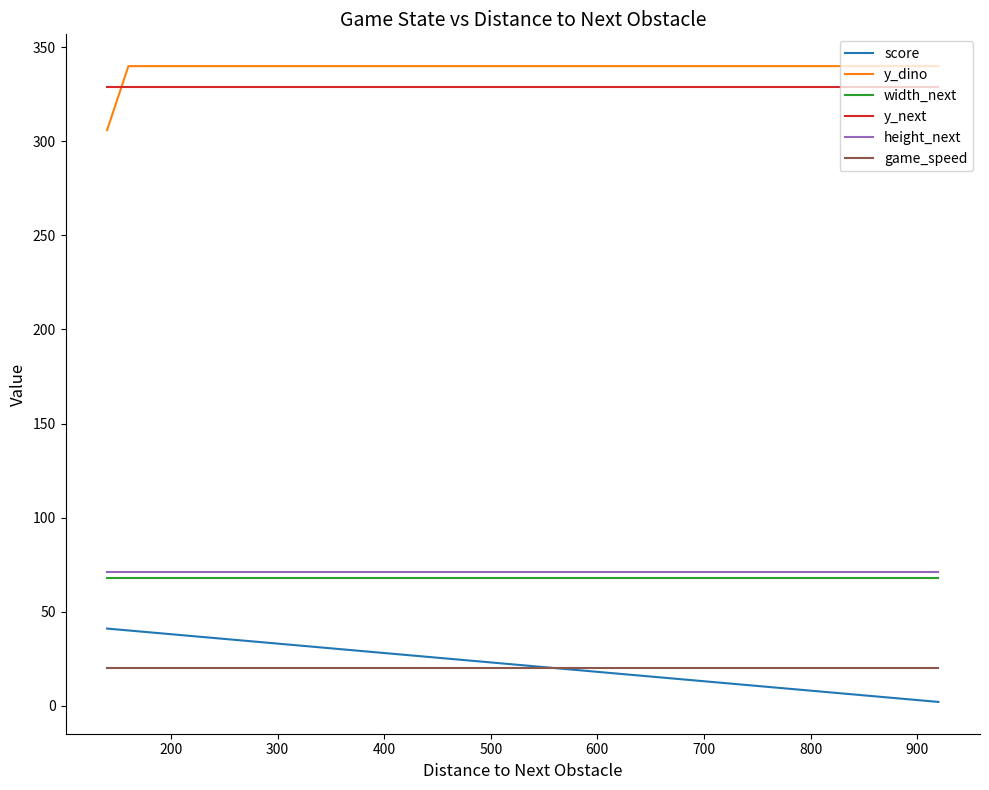

True or false: game_speed has a value of 8 at 35.

False